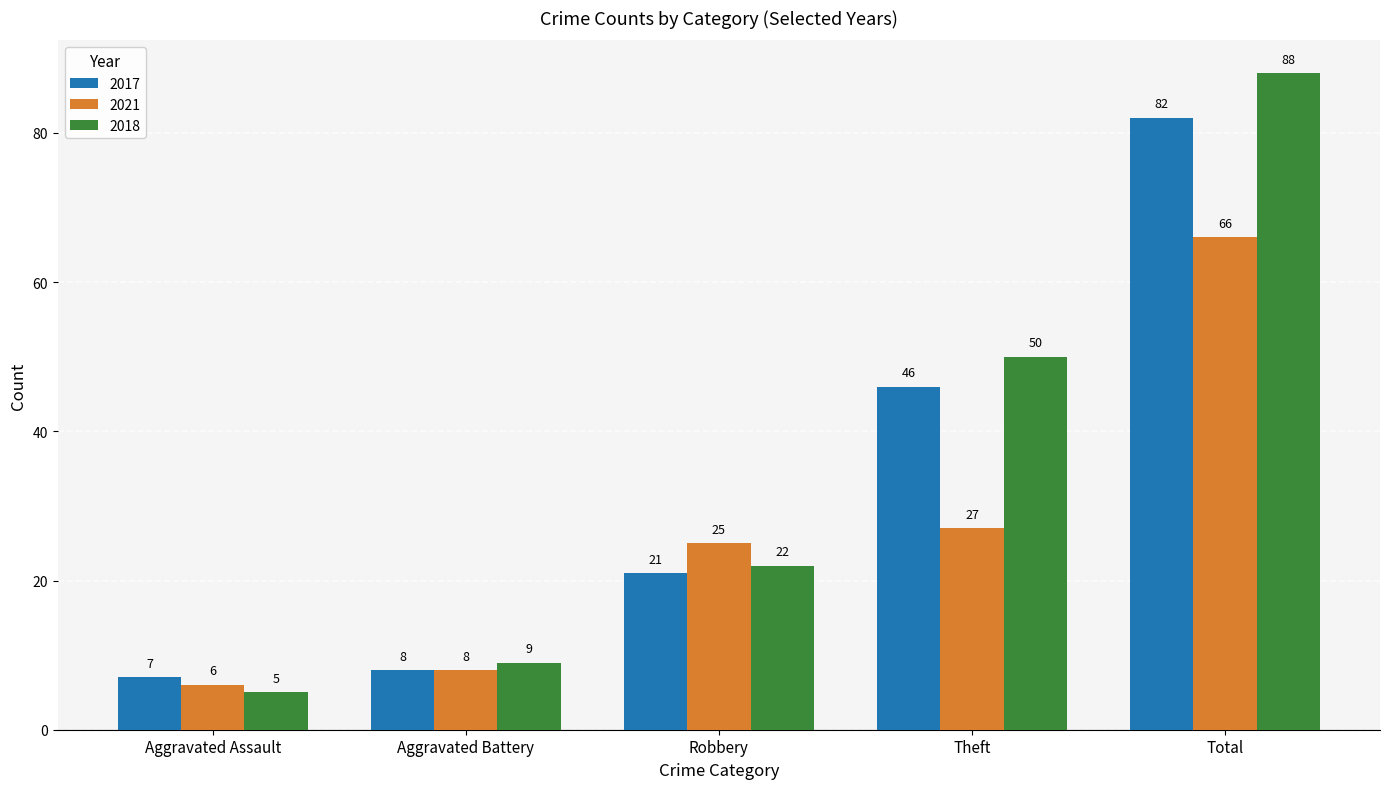

At which label does 2018 reach its minimum?

Aggravated Assault